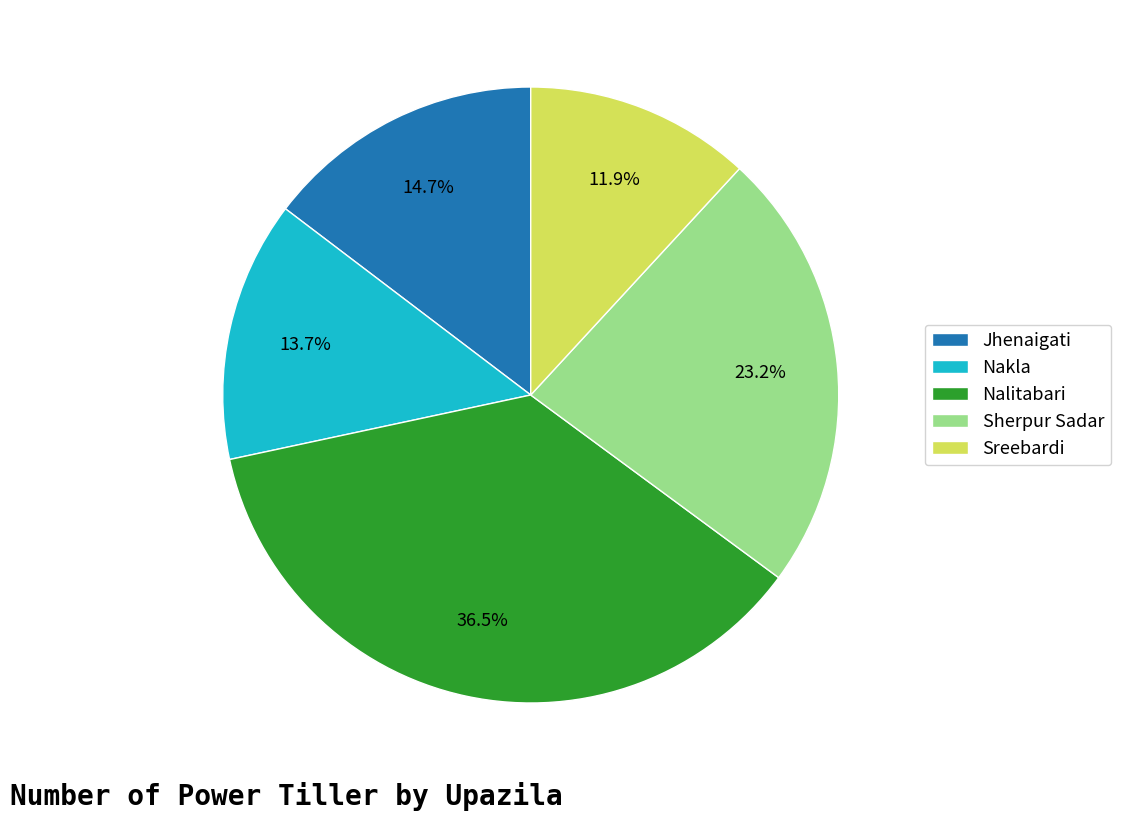

Is there a majority slice in this chart?

No